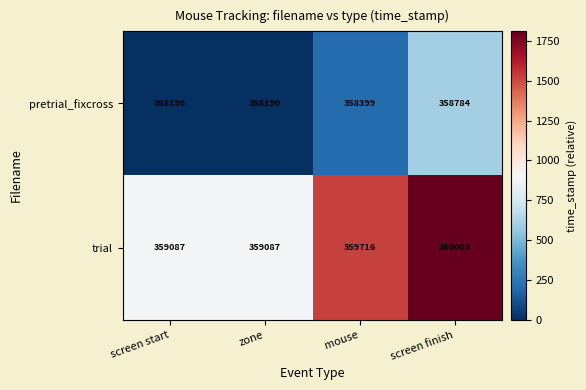

Which series has the largest total across all categories?

trial